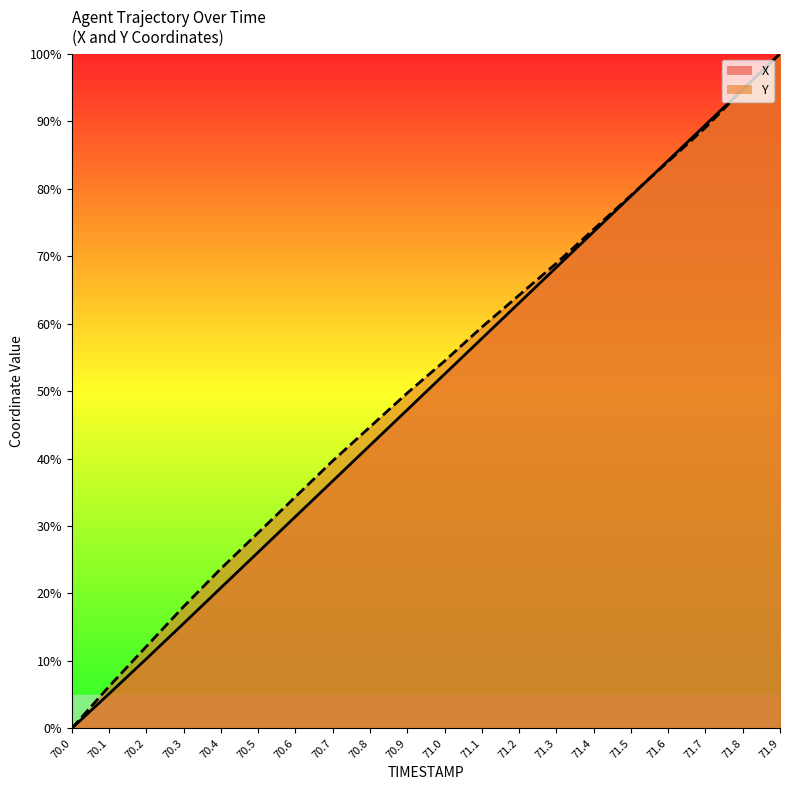

Is it true that X equals 89.4 at 71.7?

True